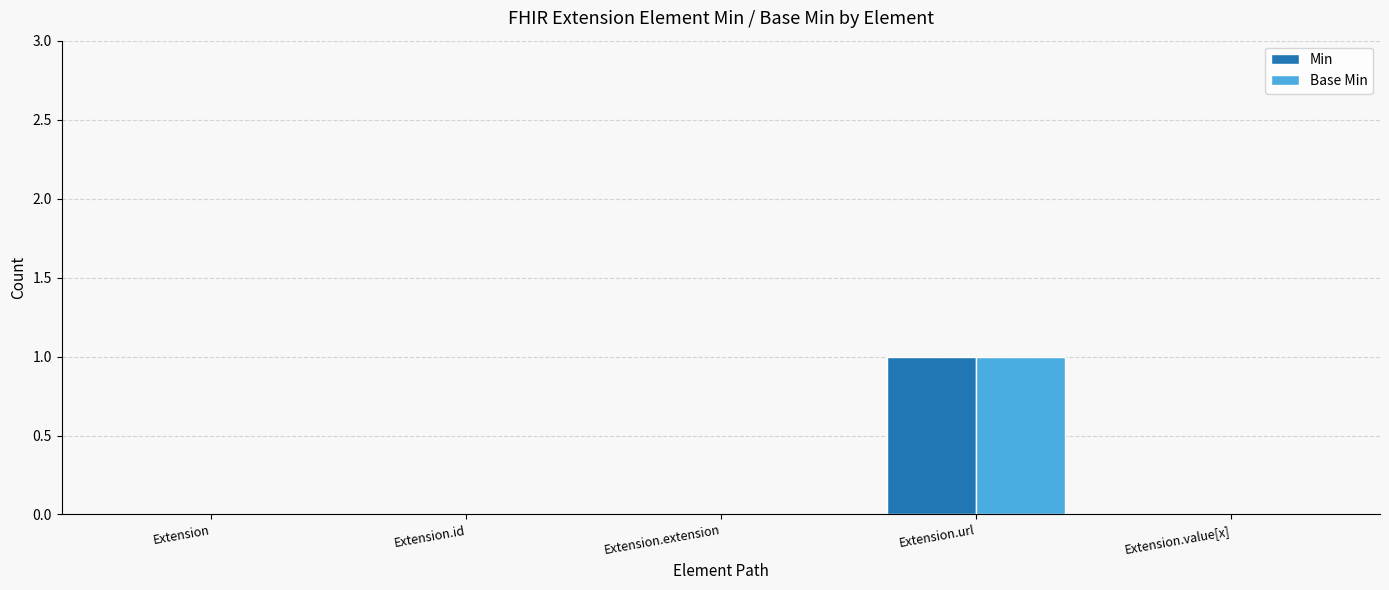

Reading left to right, transcribe all the data shown in this chart.

Min: Extension=0	Extension.id=0	Extension.extension=0	Extension.url=1	Extension.value[x]=0
Base Min: Extension=0	Extension.id=0	Extension.extension=0	Extension.url=1	Extension.value[x]=0